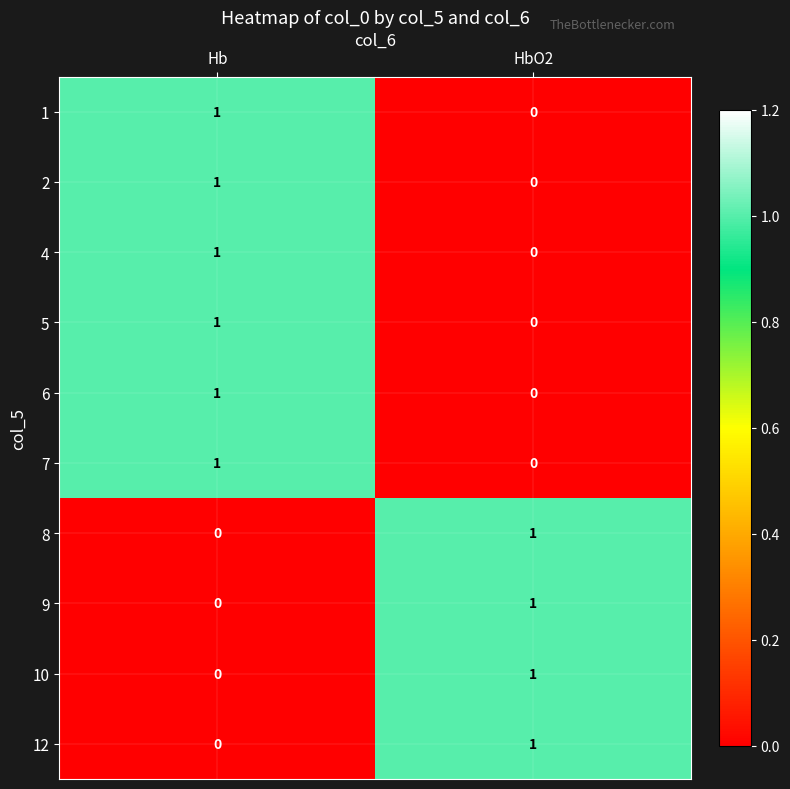

At which label does 7 reach its peak?

Hb